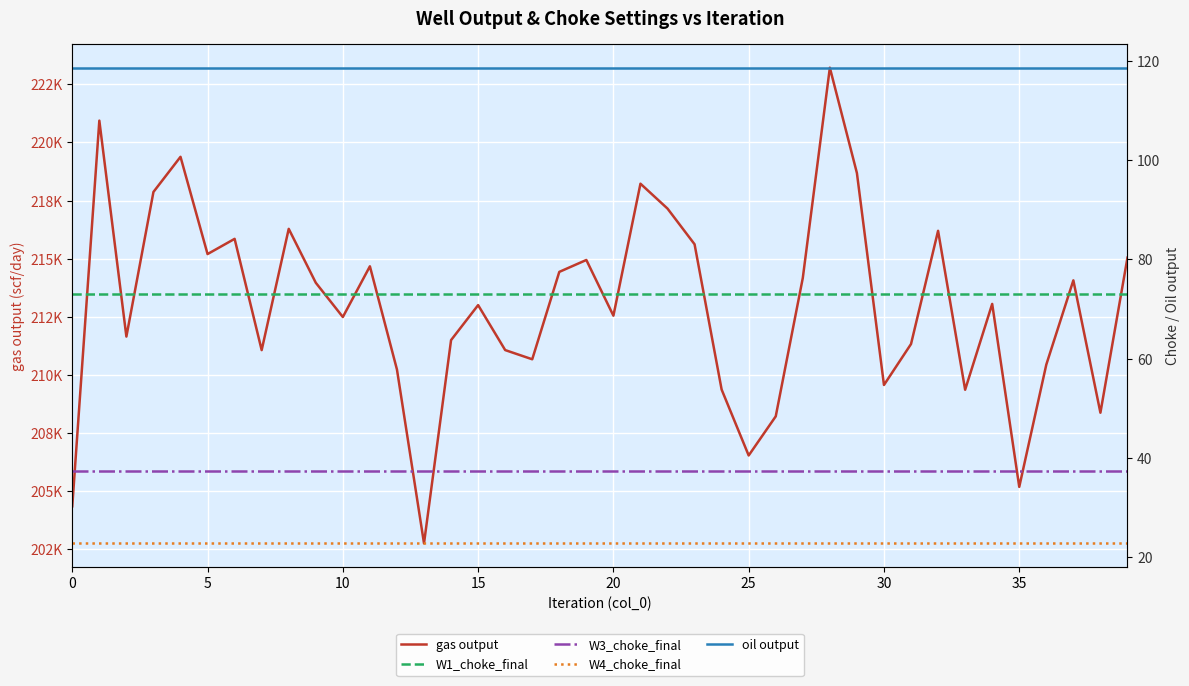

What is the greatest value displayed?

223209.1